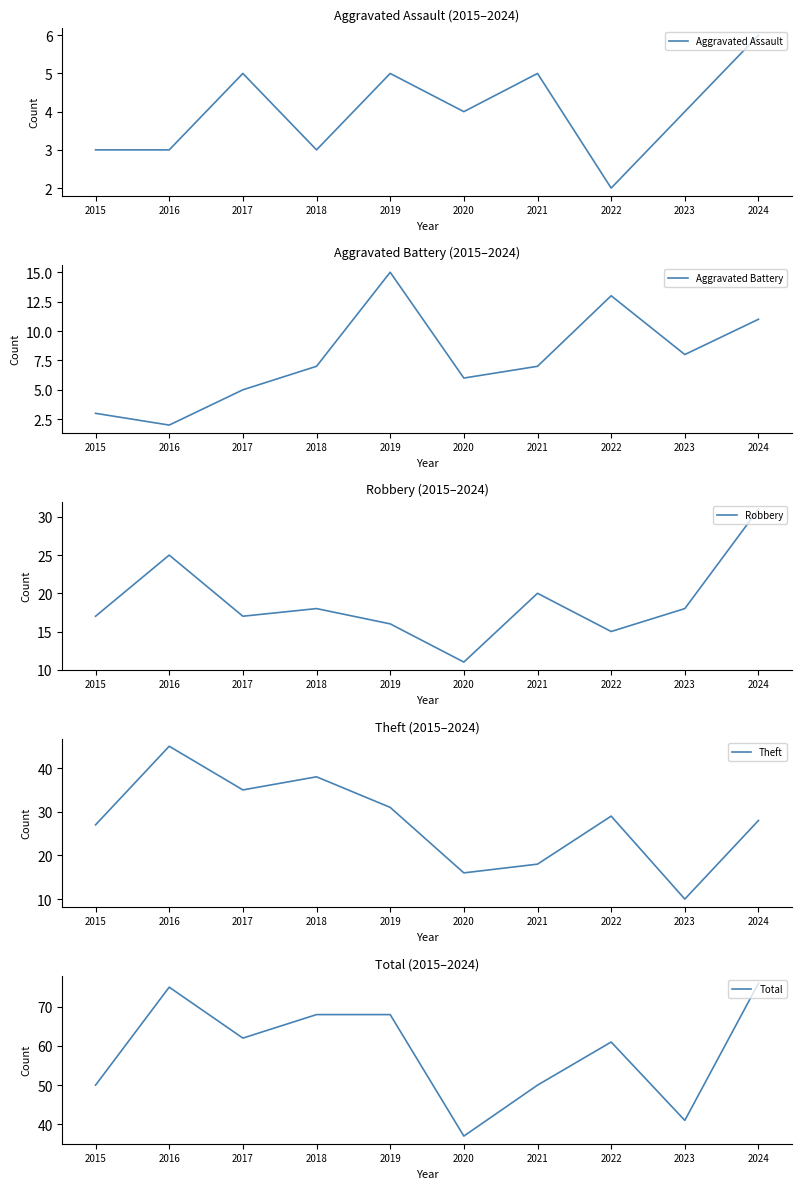

Is it true that Robbery equals 21 at 2022?

False